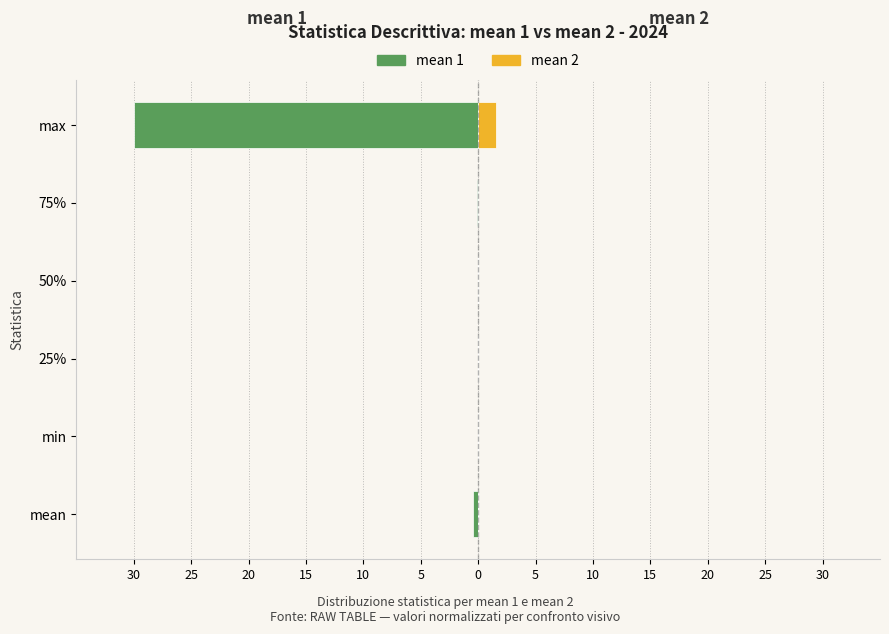

How many categories are shown in the chart?

6